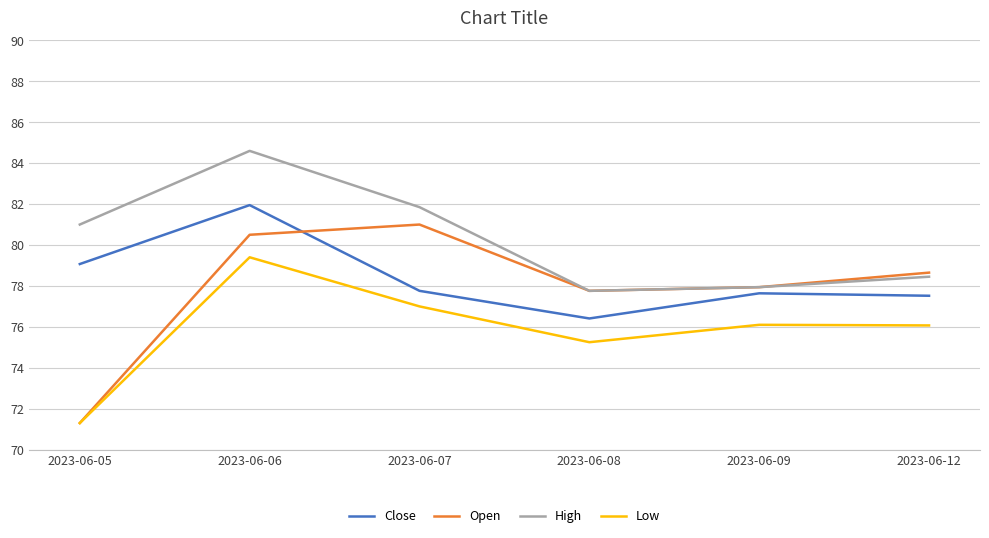

True or false: Close has a value of 101.9 at 2023-06-09.

False